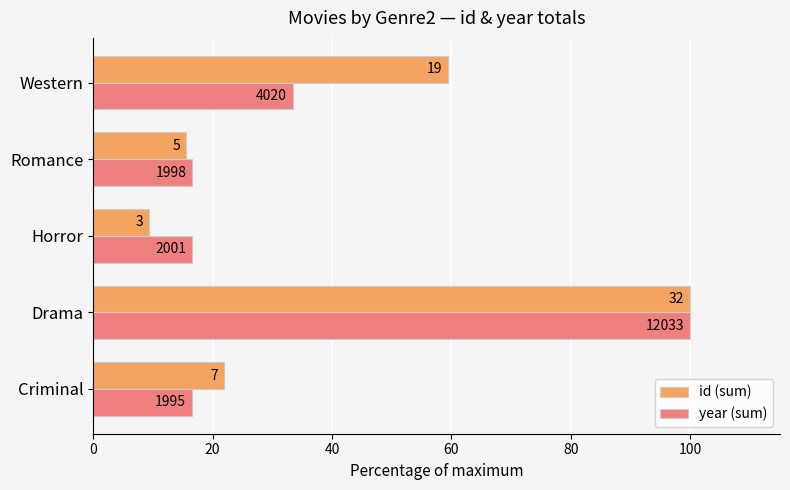

What are all the series names shown in the legend?

id (sum), year (sum)